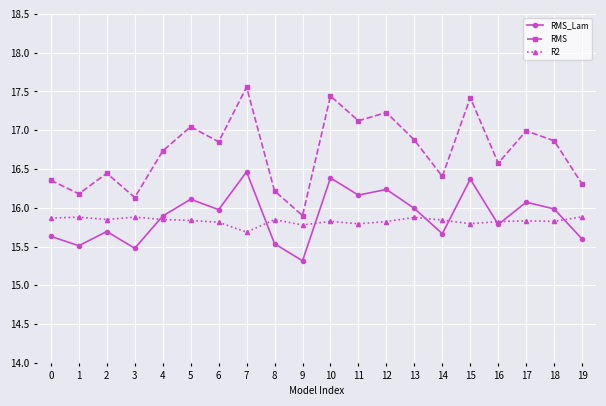

At how many categories does at least one series exceed 15?

20